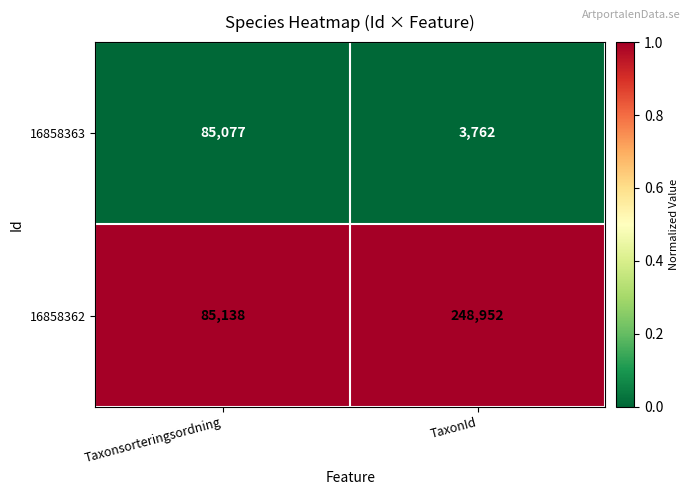

Which category has the highest value across all series?

TaxonId